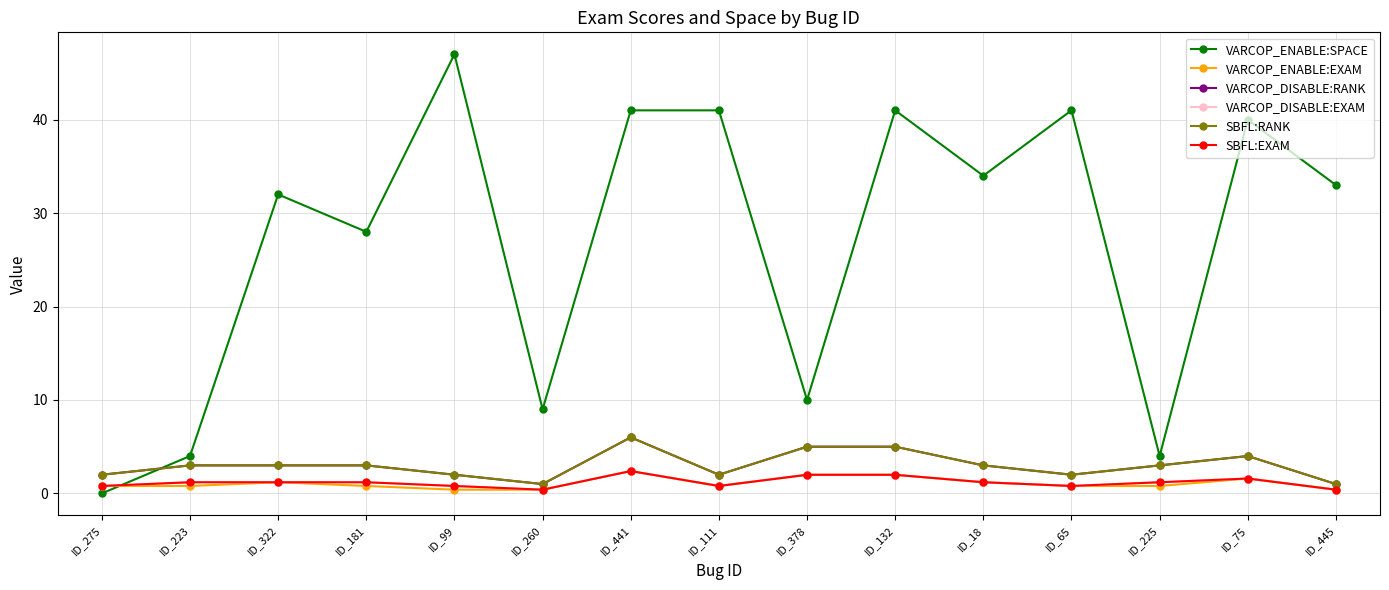

What is the label of the 3rd point from the right?

ID_225